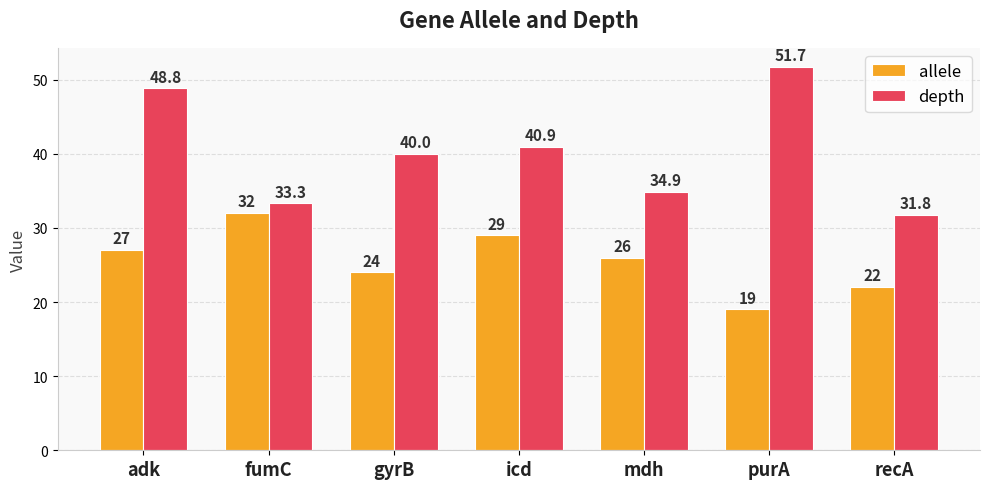

Which series changed the most between gyrB and recA?

depth